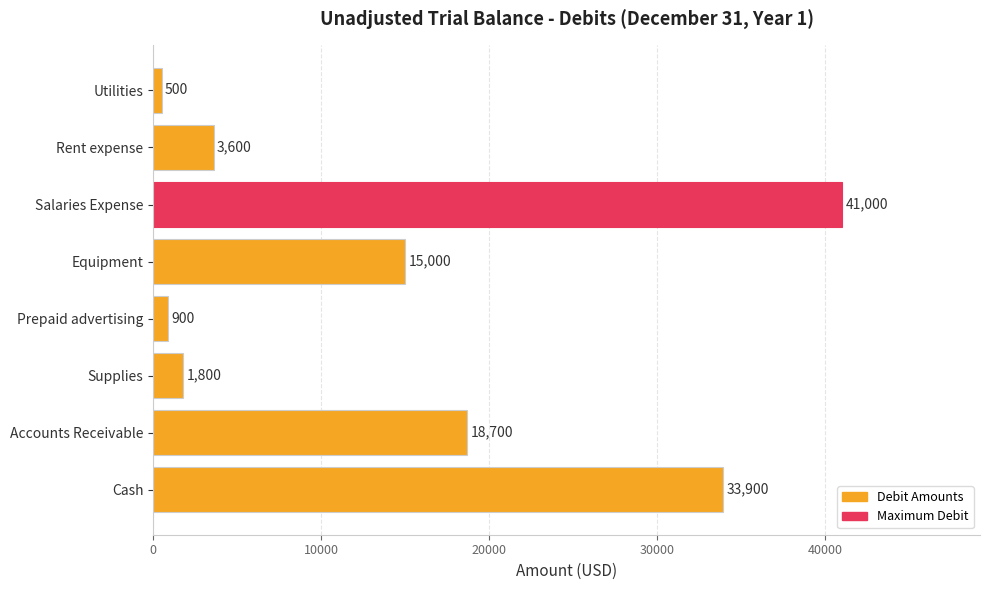

What is the difference between the maximum and minimum values?

40500